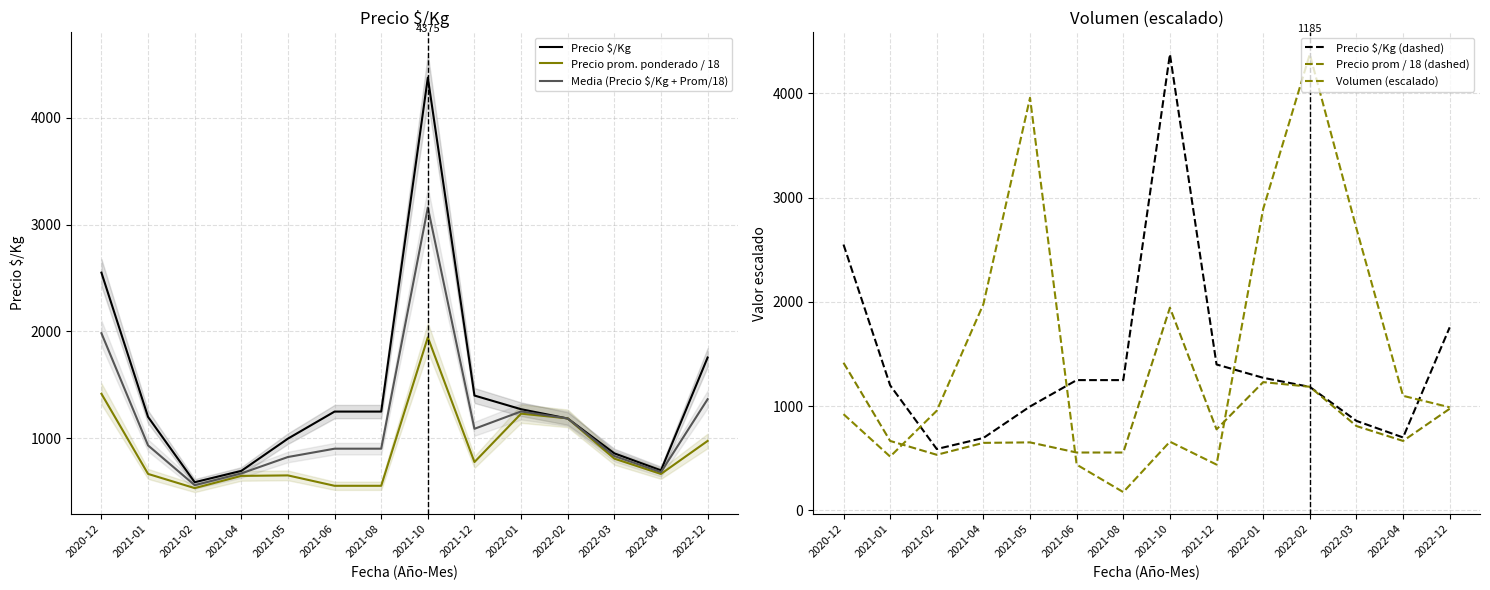

Reading left to right, transcribe all the data shown in this chart.

Precio $/Kg: 2020-12=2550.0	2021-01=1200.0	2021-02=589.0	2021-04=695.0	2021-05=997.0	2021-06=1250.0	2021-08=1250.0	2021-10=4375.0	2021-12=1400.0	2022-01=1272.0	2022-02=1185.0	2022-03=859.0	2022-04=700.0	2022-12=1756.0
Precio prom. ponderado / 18: 2020-12=1416.7	2021-01=666.7	2021-02=533.8	2021-04=648.2	2021-05=652.8	2021-06=555.6	2021-08=555.6	2021-10=1944.4	2021-12=777.8	2022-01=1230.7	2022-02=1186.3	2022-03=809.4	2022-04=666.7	2022-12=975.3
Media (Precio $/Kg + Prom/18): 2020-12=1983.3	2021-01=933.3	2021-02=561.4	2021-04=671.6	2021-05=824.9	2021-06=902.8	2021-08=902.8	2021-10=3159.7	2021-12=1088.9	2022-01=1251.3	2022-02=1185.7	2022-03=834.2	2022-04=683.3	2022-12=1365.7
Precio $/Kg (dashed): 2020-12=2550.0	2021-01=1200.0	2021-02=589.0	2021-04=695.0	2021-05=997.0	2021-06=1250.0	2021-08=1250.0	2021-10=4375.0	2021-12=1400.0	2022-01=1272.0	2022-02=1185.0	2022-03=859.0	2022-04=700.0	2022-12=1756.0
Precio prom / 18 (dashed): 2020-12=1416.7	2021-01=666.7	2021-02=533.8	2021-04=648.2	2021-05=652.8	2021-06=555.6	2021-08=555.6	2021-10=1944.4	2021-12=777.8	2022-01=1230.7	2022-02=1186.3	2022-03=809.4	2022-04=666.7	2022-12=975.3
Volumen (escalado): 2020-12=923.4	2021-01=516.6	2021-02=956.3	2021-04=1978.6	2021-05=3957.3	2021-06=439.7	2021-08=175.9	2021-10=659.5	2021-12=439.7	2022-01=2891.0	2022-02=4375.0	2022-03=2704.1	2022-04=1099.2	2022-12=989.3